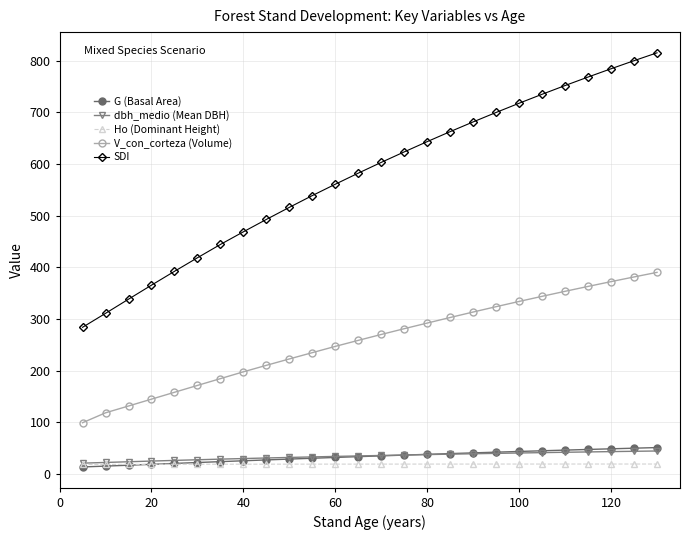

At how many categories does at least one series exceed 77?

26